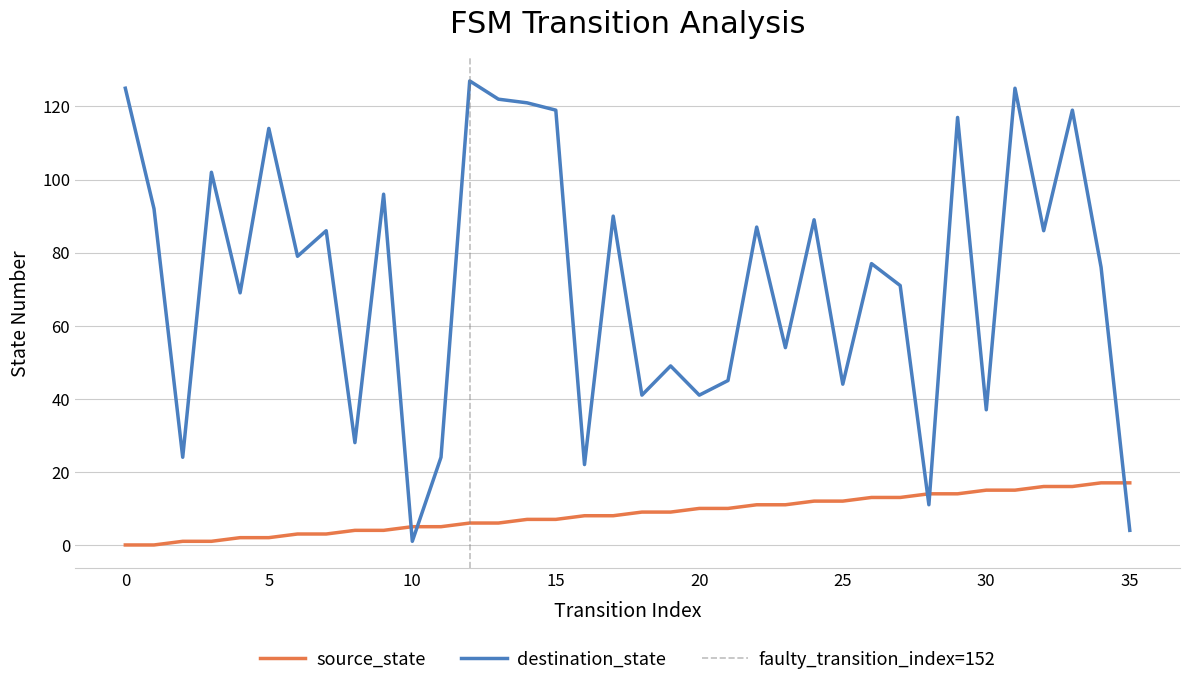

How many values in the source_state series exceed 9?

16